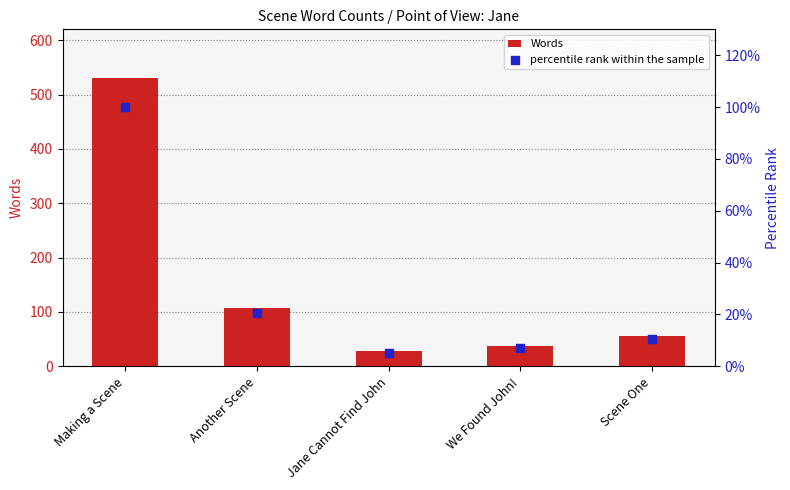

At which category is the sum across all series the highest?

Making a Scene